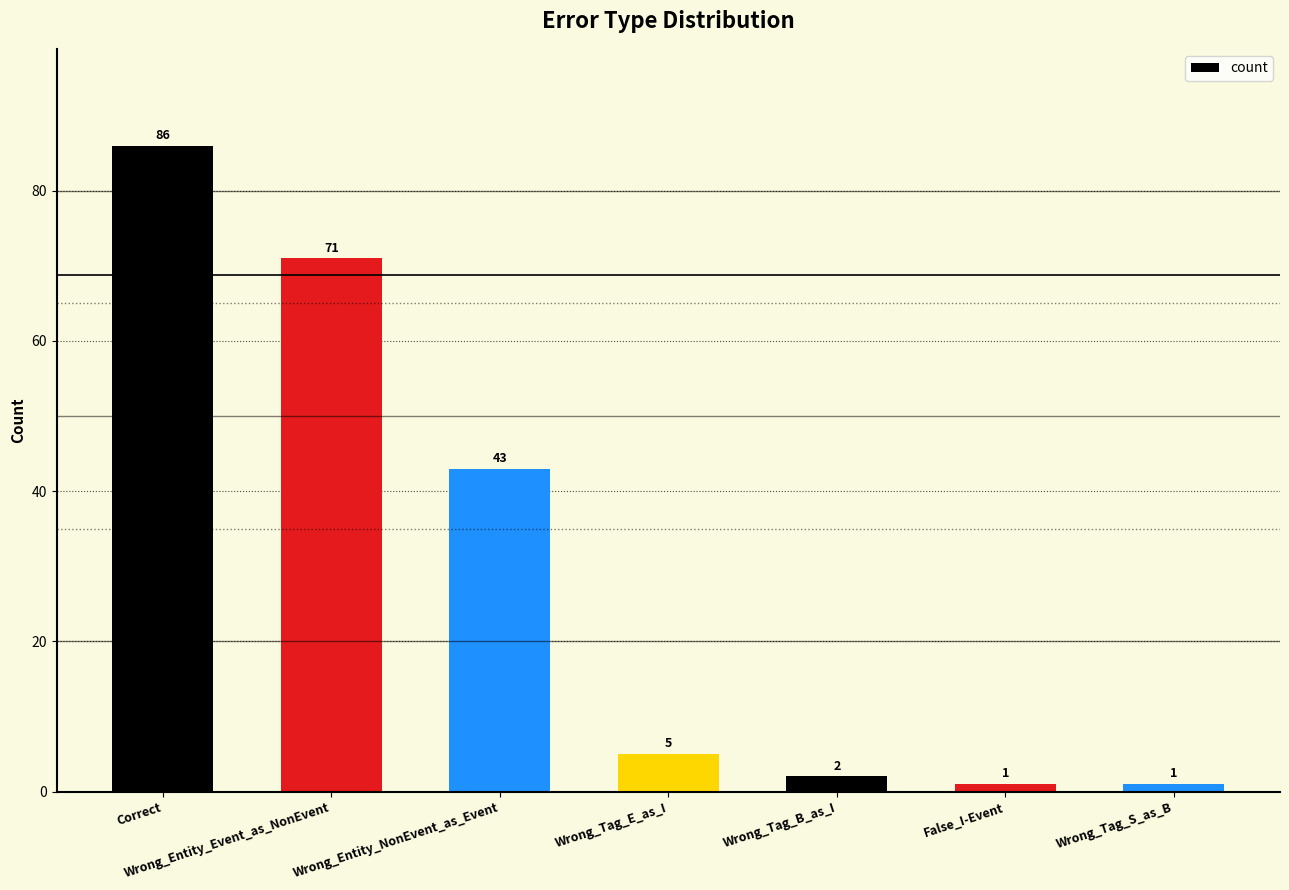

Reading right to left, list all the values displayed in this chart.

1	1	2	5	43	71	86